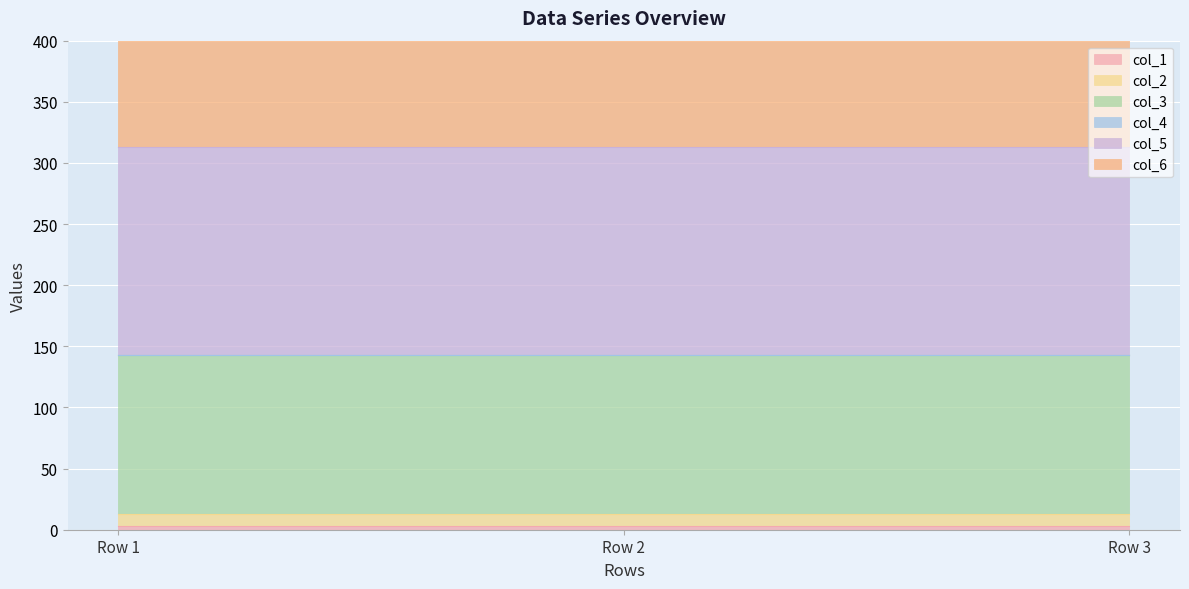

List the labels in order of col_3 value, largest first.

Row 1, Row 2, Row 3